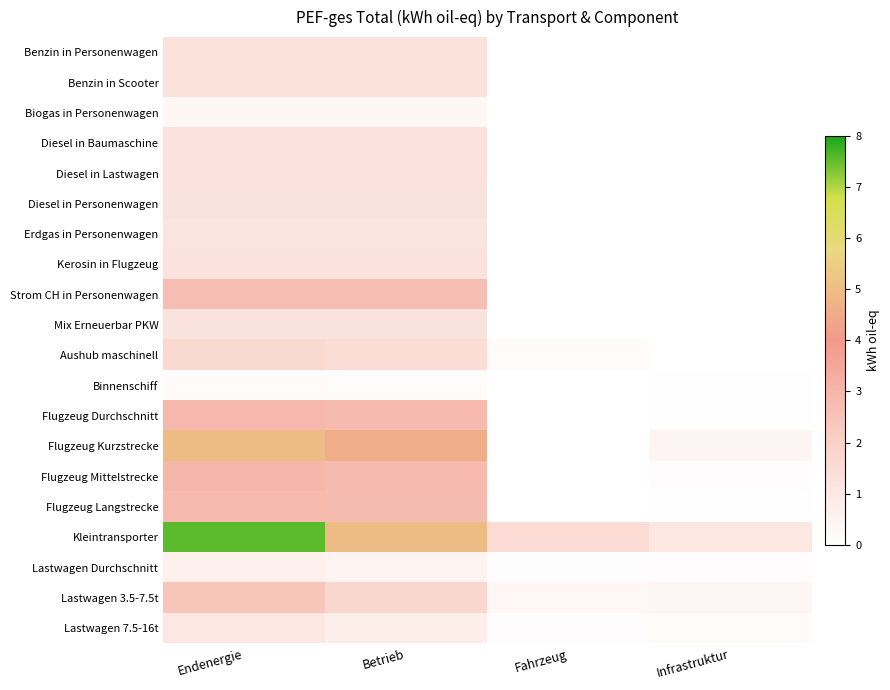

Reading left to right, what are all the values shown in this chart?

Benzin in Personenwagen: Endenergie=1.3	Betrieb=1.3	Fahrzeug=0.0	Infrastruktur=0.0
Benzin in Scooter: Endenergie=1.3	Betrieb=1.3	Fahrzeug=0.0	Infrastruktur=0.0
Biogas in Personenwagen: Endenergie=0.4	Betrieb=0.4	Fahrzeug=0.0	Infrastruktur=0.0
Diesel in Baumaschine: Endenergie=1.2	Betrieb=1.2	Fahrzeug=0.0	Infrastruktur=0.0
Diesel in Lastwagen: Endenergie=1.2	Betrieb=1.2	Fahrzeug=0.0	Infrastruktur=0.0
Diesel in Personenwagen: Endenergie=1.2	Betrieb=1.2	Fahrzeug=0.0	Infrastruktur=0.0
Erdgas in Personenwagen: Endenergie=1.1	Betrieb=1.1	Fahrzeug=0.0	Infrastruktur=0.0
Kerosin in Flugzeug: Endenergie=1.2	Betrieb=1.2	Fahrzeug=0.0	Infrastruktur=0.0
Strom CH in Personenwagen: Endenergie=2.6	Betrieb=2.6	Fahrzeug=0.0	Infrastruktur=0.0
Mix Erneuerbar PKW: Endenergie=1.2	Betrieb=1.2	Fahrzeug=0.0	Infrastruktur=0.0
Aushub maschinell: Endenergie=1.6	Betrieb=1.5	Fahrzeug=0.2	Infrastruktur=0.0
Binnenschiff: Endenergie=0.2	Betrieb=0.1	Fahrzeug=0.0	Infrastruktur=0.0
Flugzeug Durchschnitt: Endenergie=2.9	Betrieb=2.8	Fahrzeug=0.0	Infrastruktur=0.1
Flugzeug Kurzstrecke: Endenergie=5.0	Betrieb=4.6	Fahrzeug=0.0	Infrastruktur=0.4
Flugzeug Mittelstrecke: Endenergie=2.9	Betrieb=2.8	Fahrzeug=0.0	Infrastruktur=0.1
Flugzeug Langstrecke: Endenergie=2.8	Betrieb=2.8	Fahrzeug=0.0	Infrastruktur=0.0
Kleintransporter: Endenergie=7.6	Betrieb=5.0	Fahrzeug=1.5	Infrastruktur=1.1
Lastwagen Durchschnitt: Endenergie=0.6	Betrieb=0.4	Fahrzeug=0.1	Infrastruktur=0.1
Lastwagen 3.5-7.5t: Endenergie=2.4	Betrieb=1.7	Fahrzeug=0.3	Infrastruktur=0.4
Lastwagen 7.5-16t: Endenergie=1.0	Betrieb=0.7	Fahrzeug=0.1	Infrastruktur=0.2